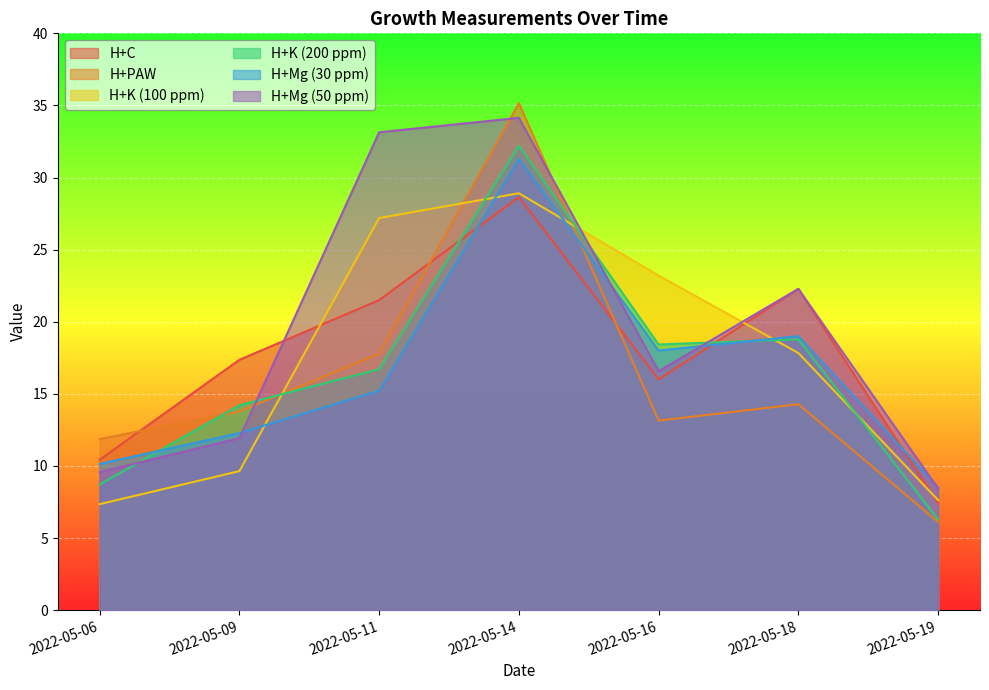

At which label does H+Mg (30 ppm) first exceed 15?

2022-05-11